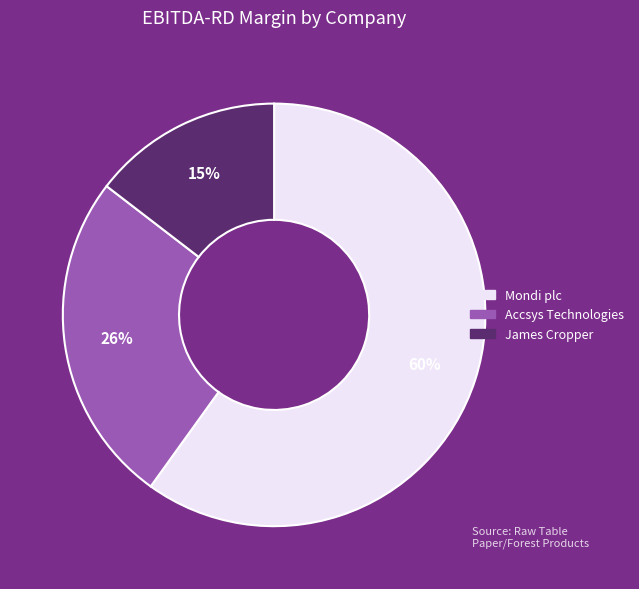

To the nearest percent, what is the difference between the largest and smallest slice percentages?

45%